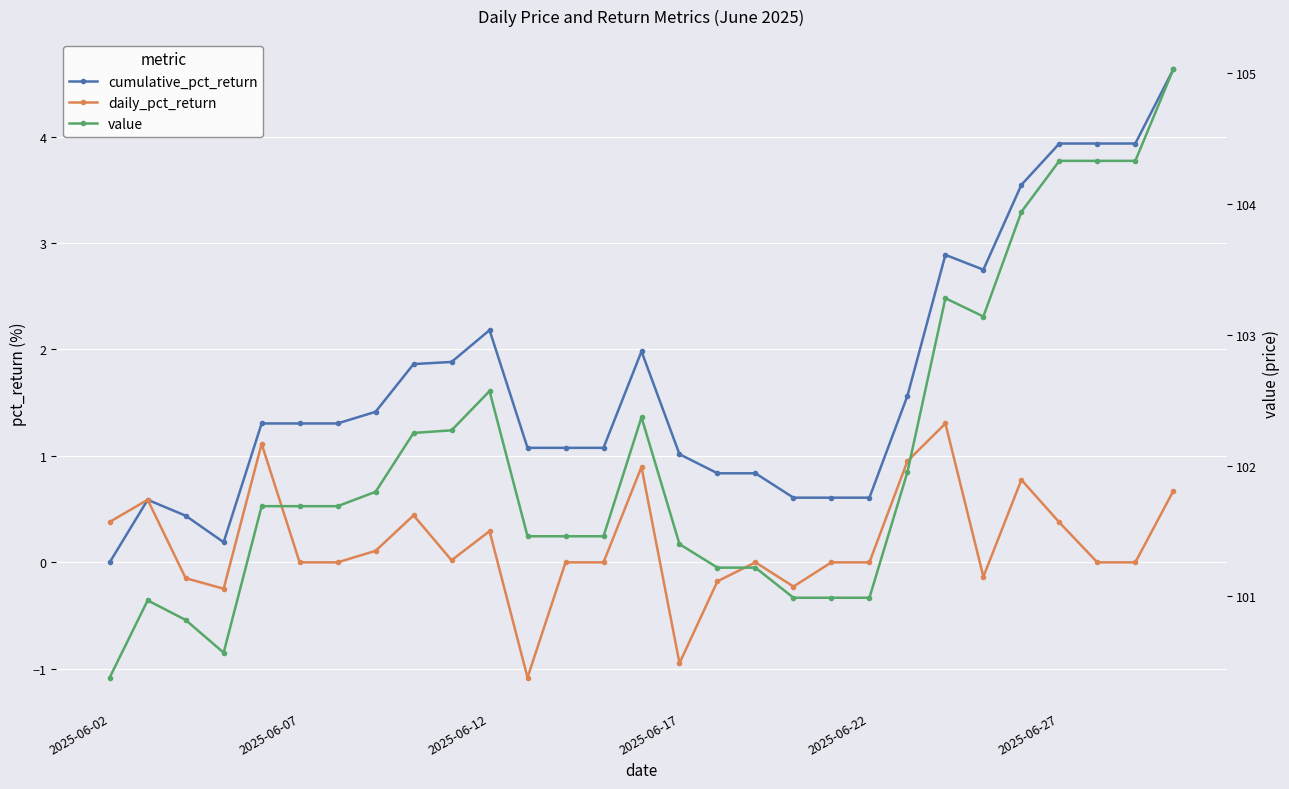

Rank the categories by daily_pct_return value from lowest to highest.

11, 15, 2025-06-17, 18, 16, 2025-06-12, 23, 2025-06-27, 6, 12, 13, 17, 19, 20, 26, 27, 9, 7, 10, 25, 2025-06-02, 8, 2025-06-07, 28, 24, 14, 21, 2025-06-22, 22